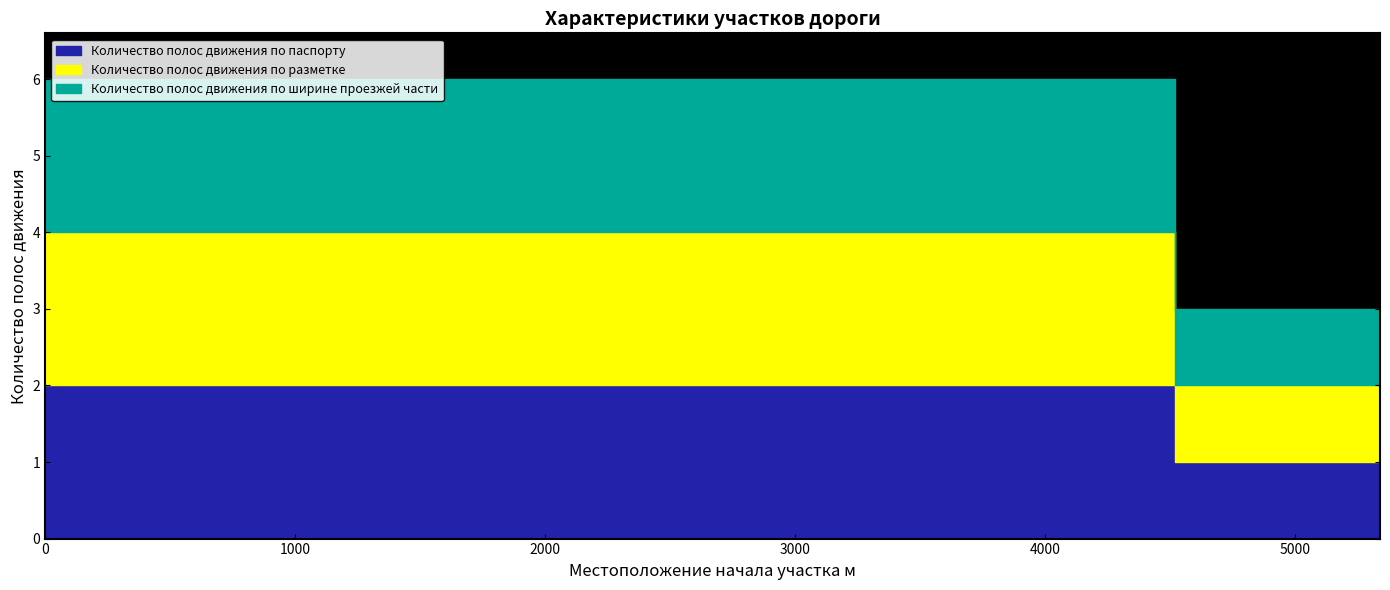

What is the maximum value for Количество полос движения по ширине проезжей части?

2